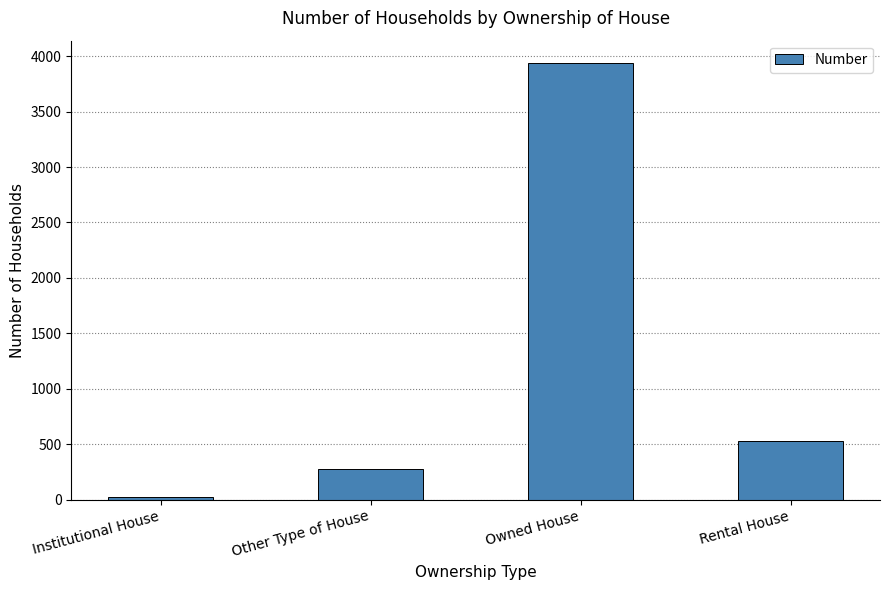

Rank the categories by value from highest to lowest.

Owned House, Rental House, Other Type of House, Institutional House